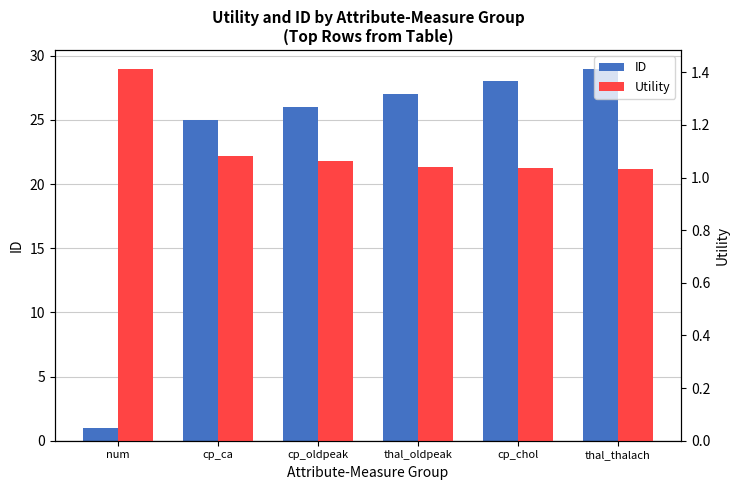

What is the total value across all series at thal_oldpeak?

28.0